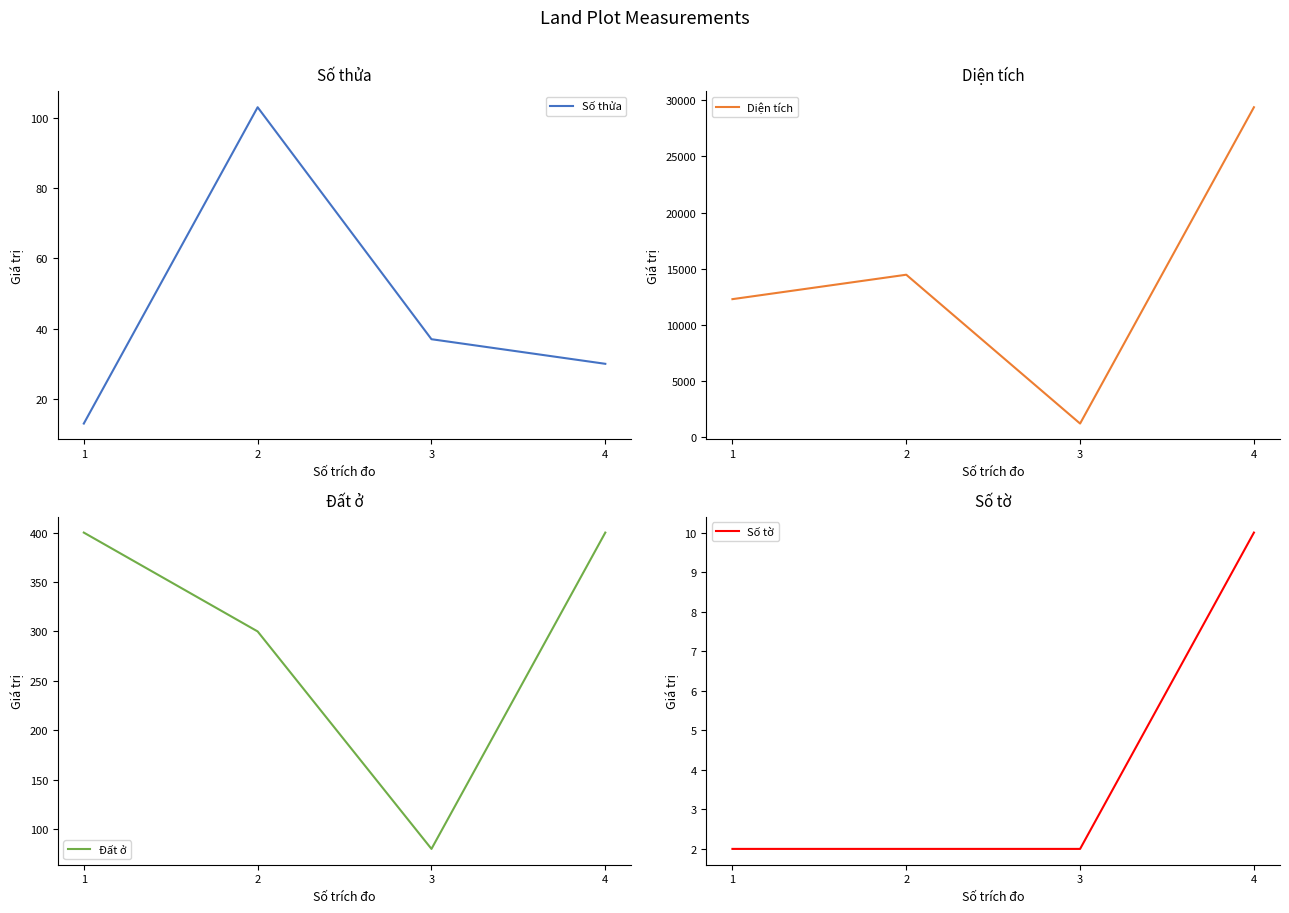

Which label corresponds to the largest value in the chart?

4